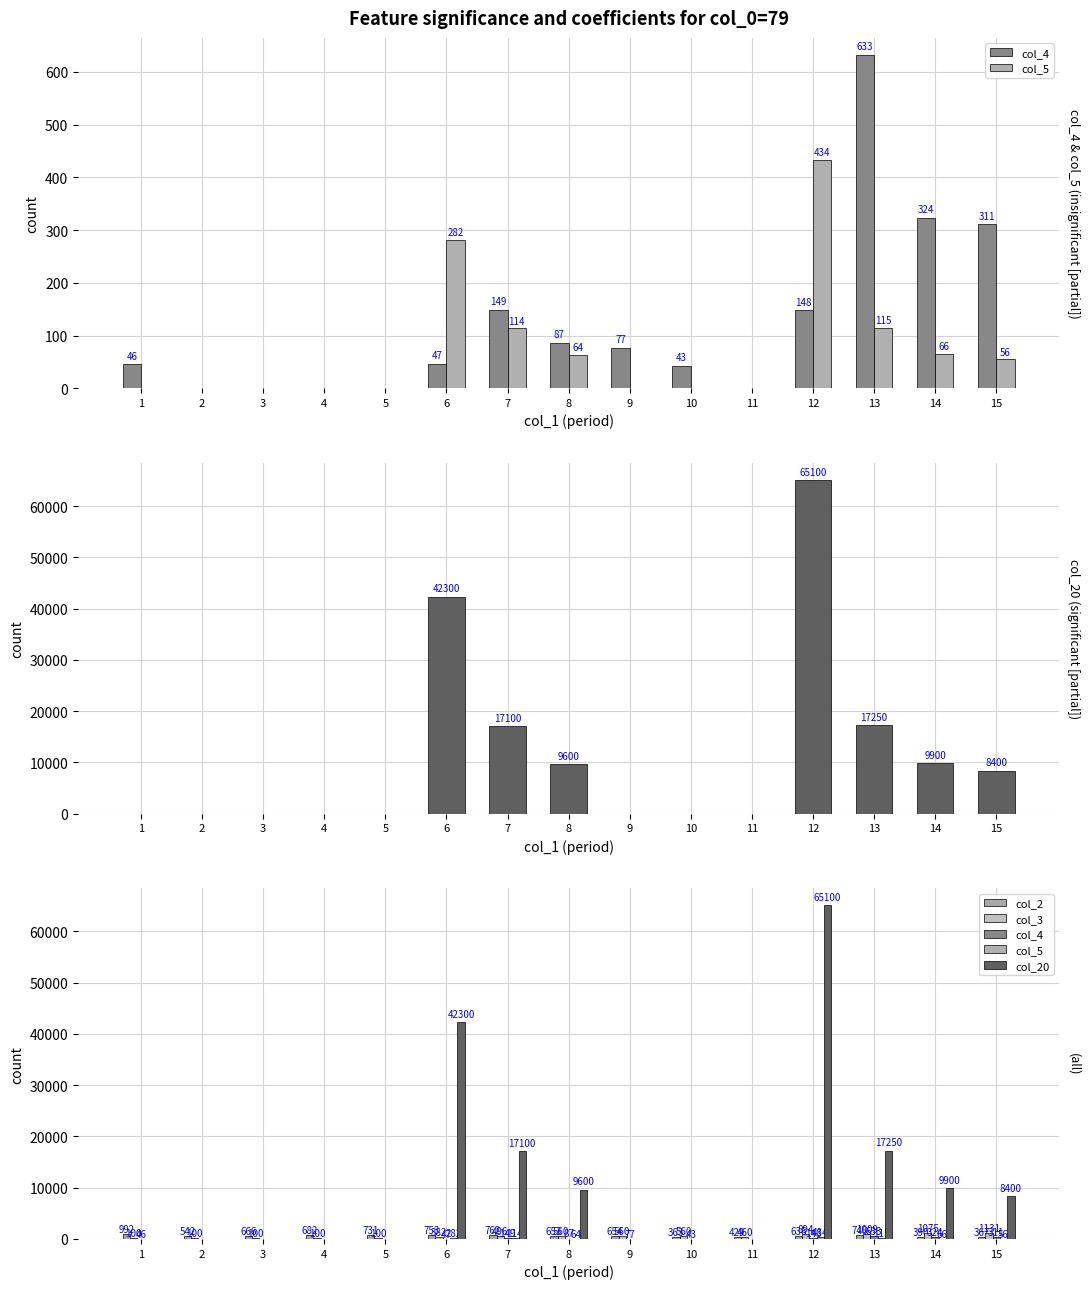

Which series has the widest spread of values?

col_20